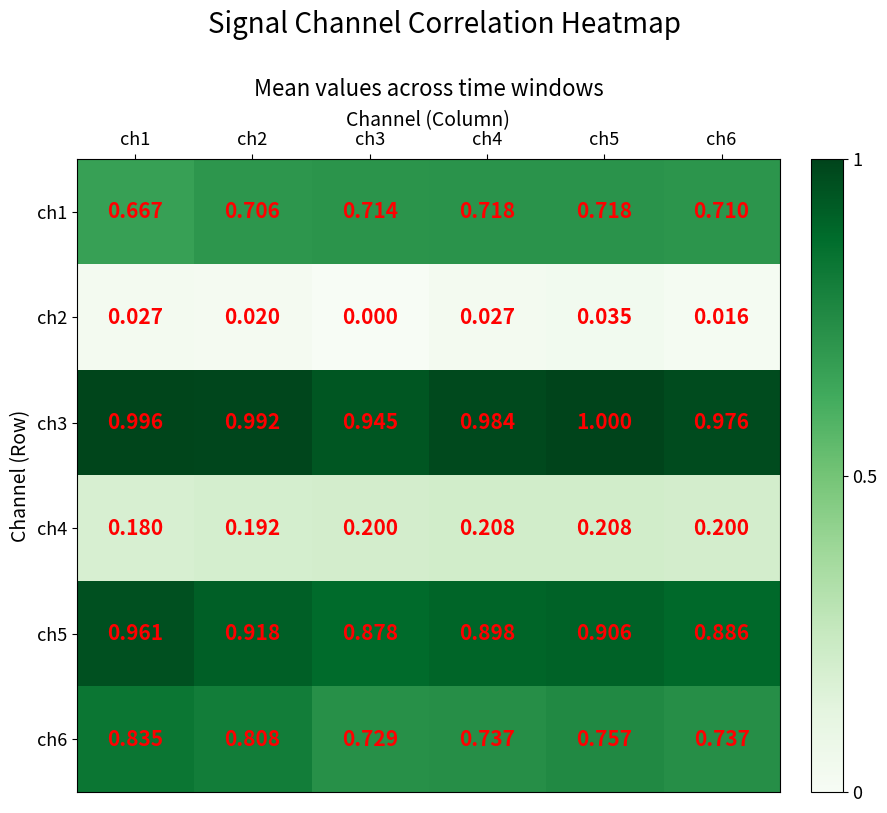

Is the value of ch3 at ch5 greater than the value of ch5 at ch5?

Yes